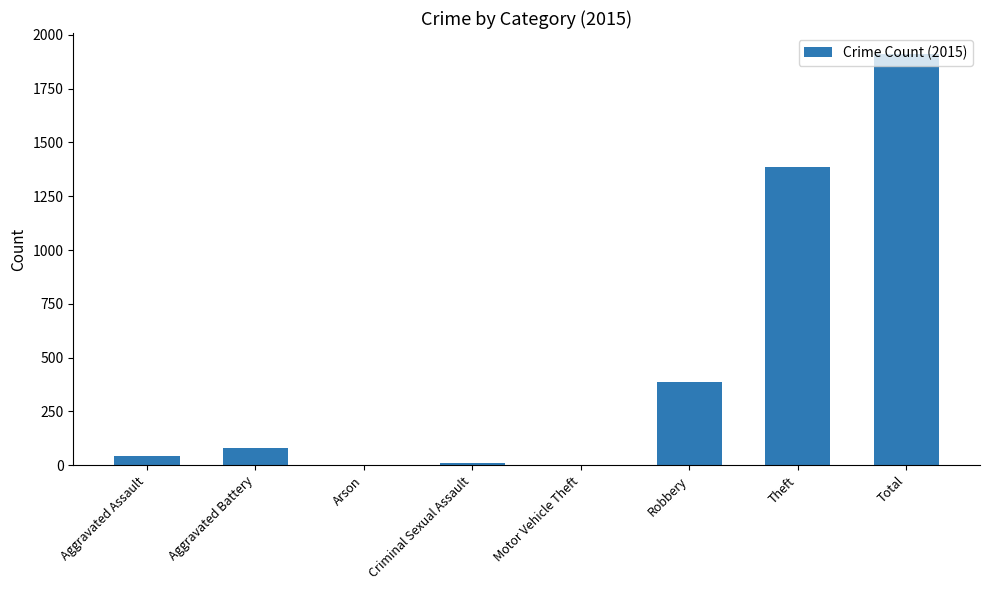

What is the sum of all values?

3826